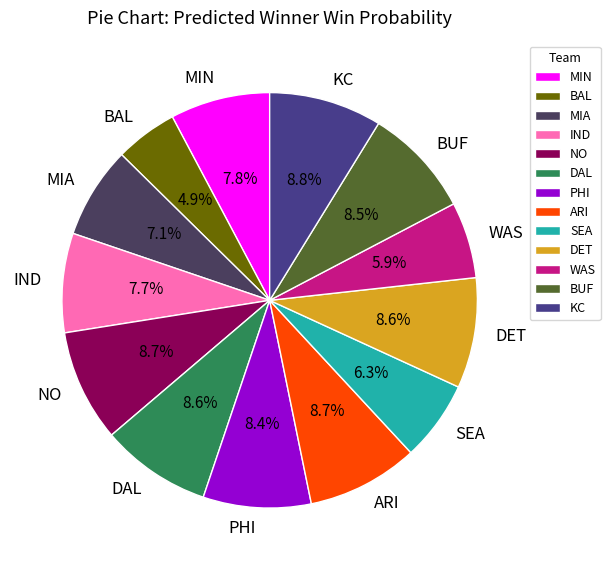

Which slice is the smallest?

BAL